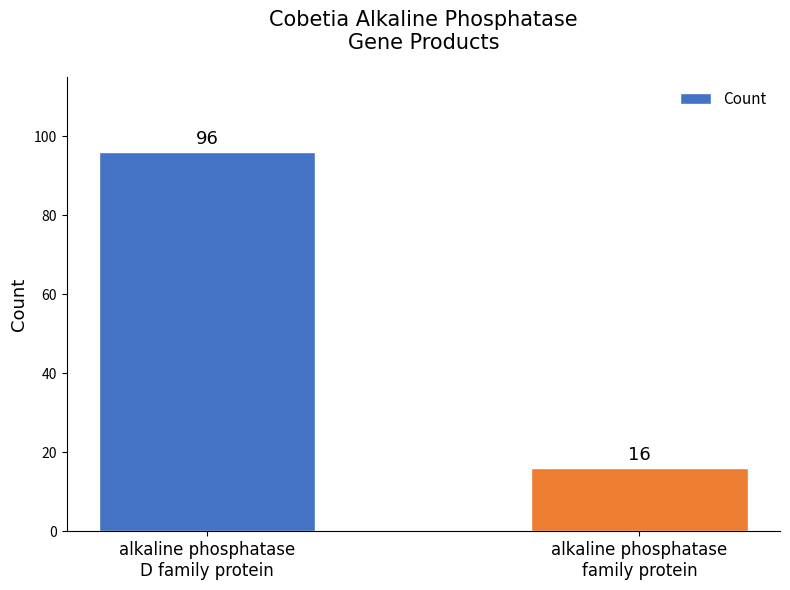

Which category has the highest value across all series?

alkaline phosphatase
D family protein